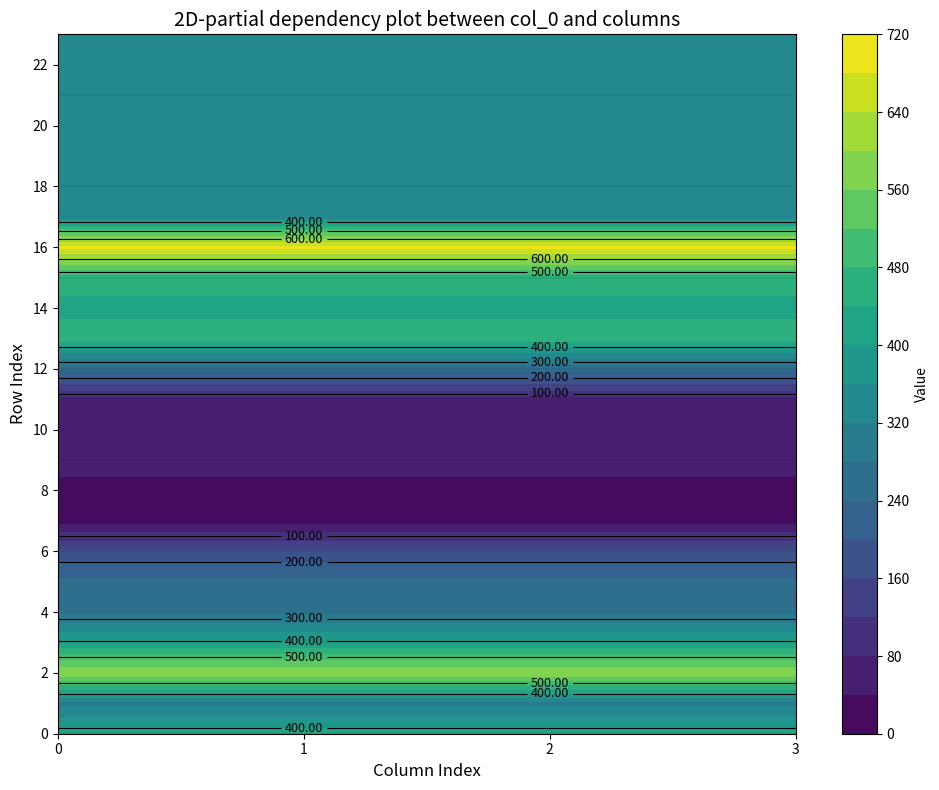

What is the lowest value of the 1 series?

24.6